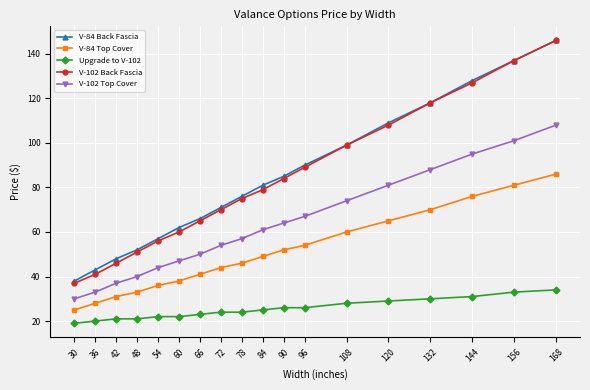

True or false: V-84 Back Fascia and V-102 Top Cover cross at least once.

False